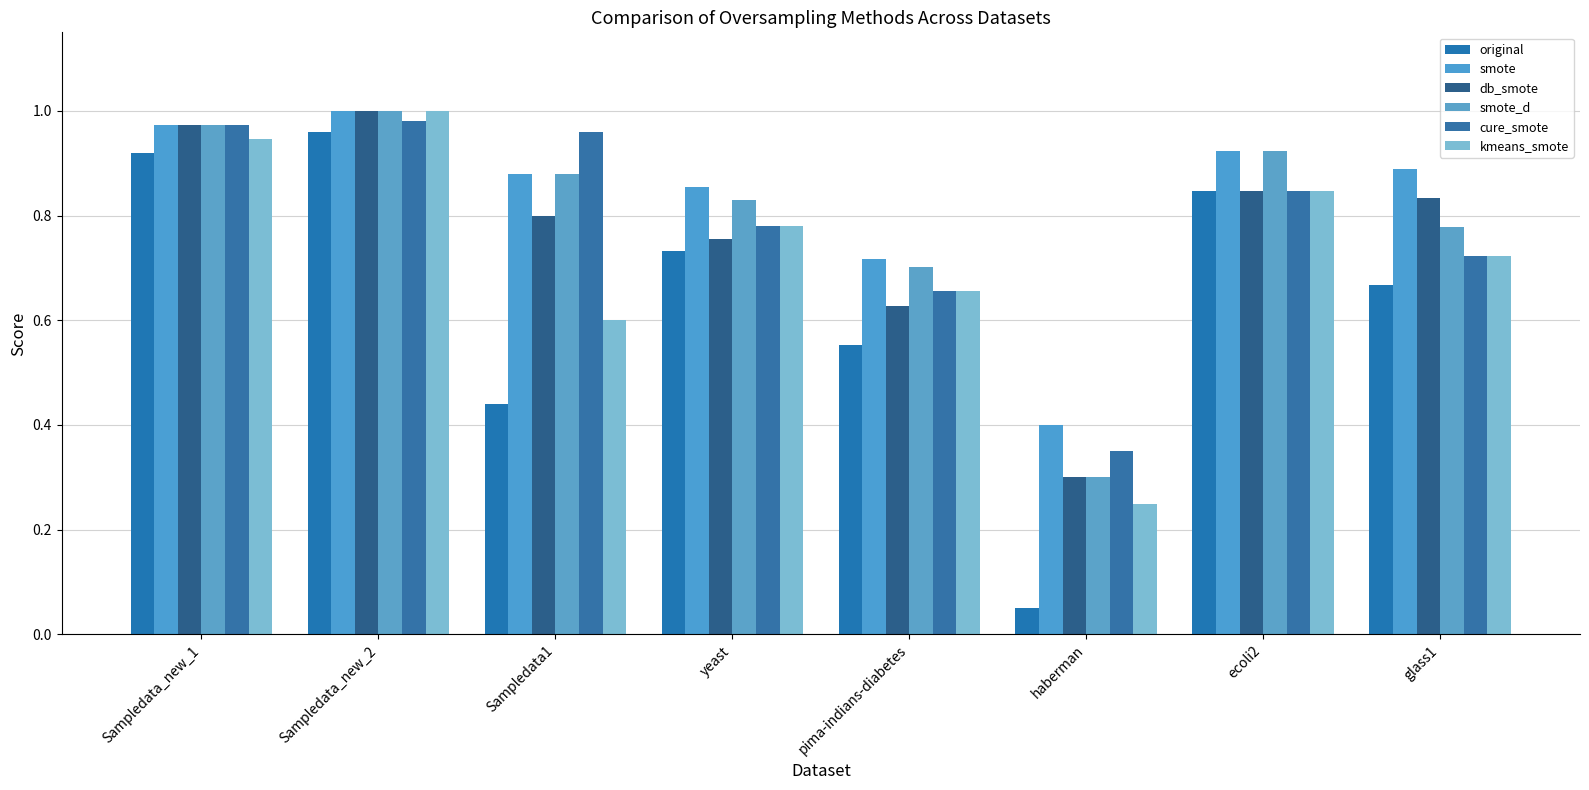

Which series has the widest spread of values?

original